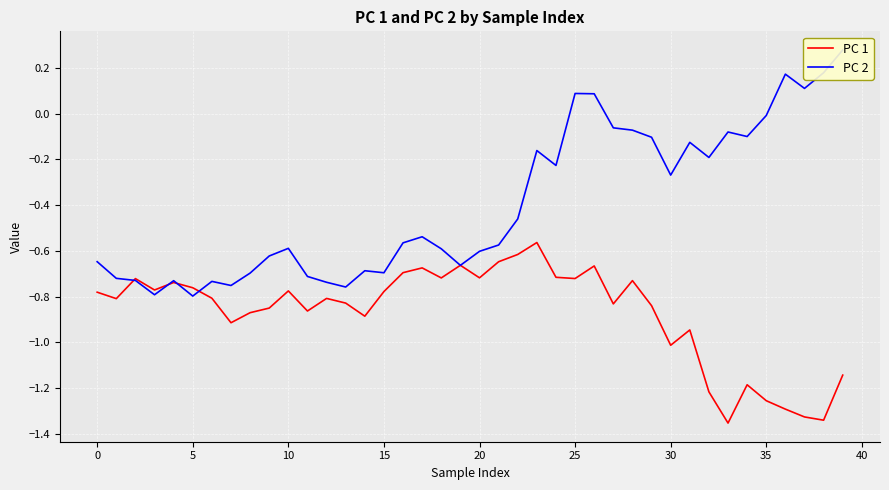

What value does the PC 1 series have at 25?

-0.7